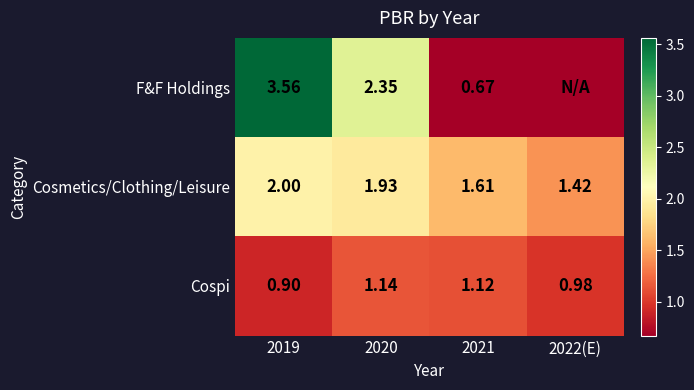

At 2020, list the series in order from smallest to largest.

Cospi, Cosmetics/Clothing/Leisure, F&F Holdings